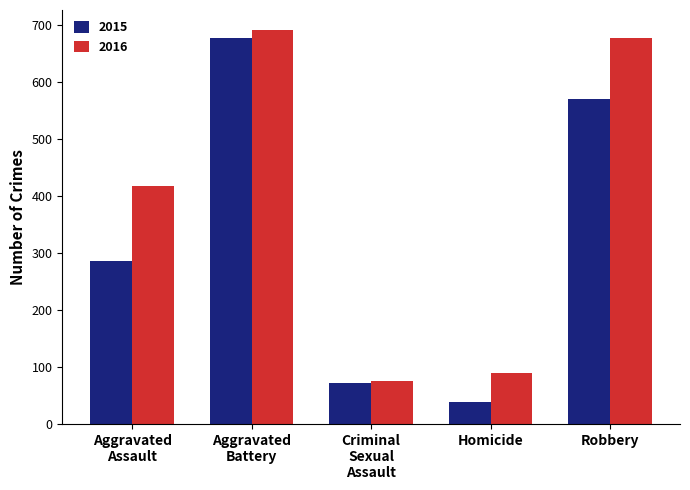

What is the total value across all series at Robbery?

1245